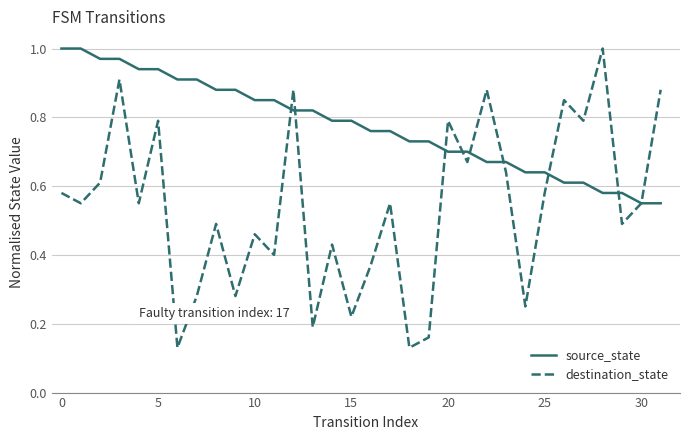

Which series has the largest total across all categories?

source_state